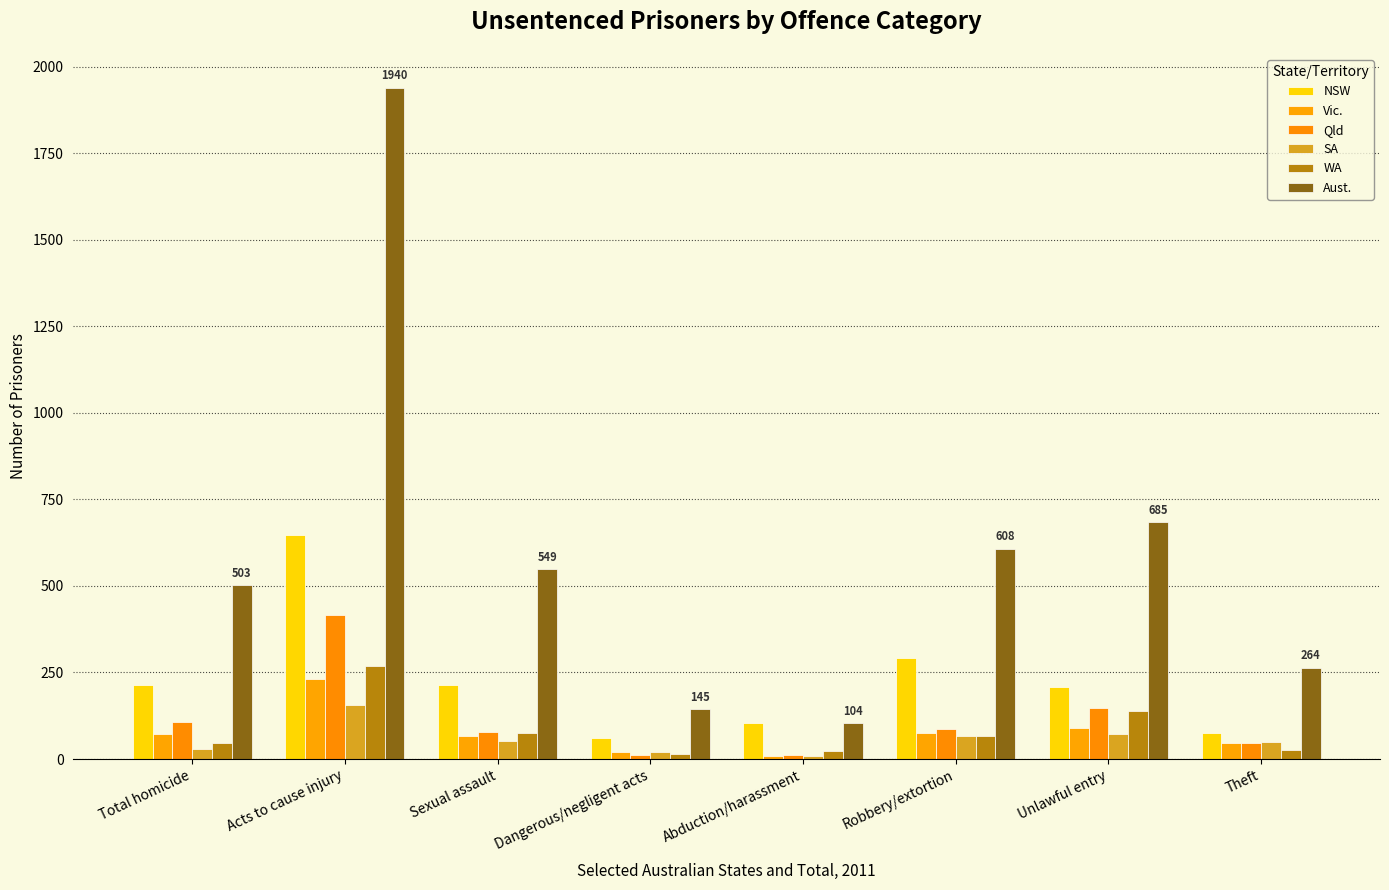

What is the difference between the maximum and minimum values in the NSW series?

586